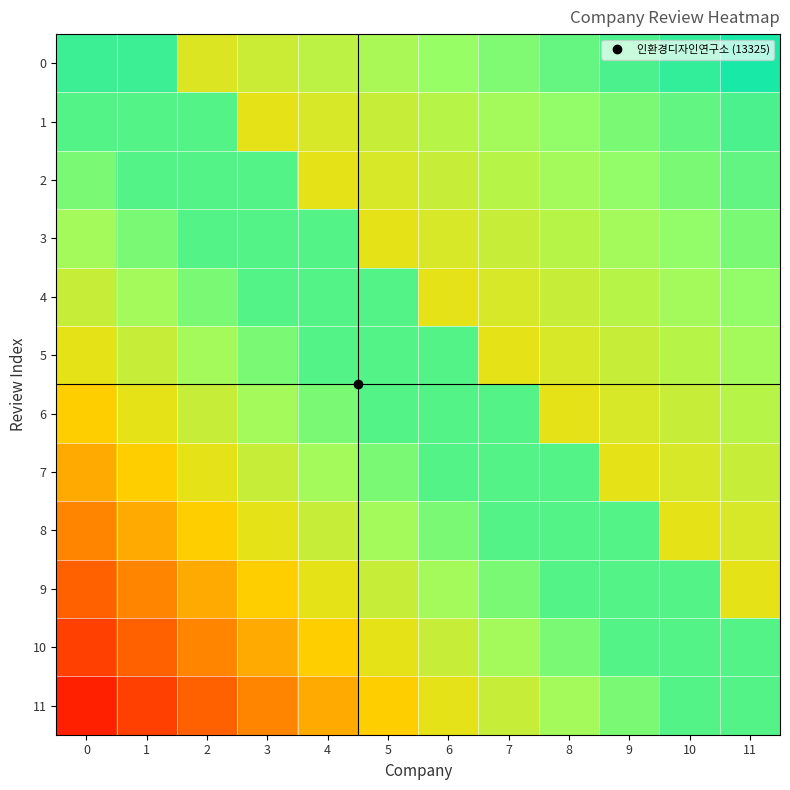

Count the number of data series in this chart.

12